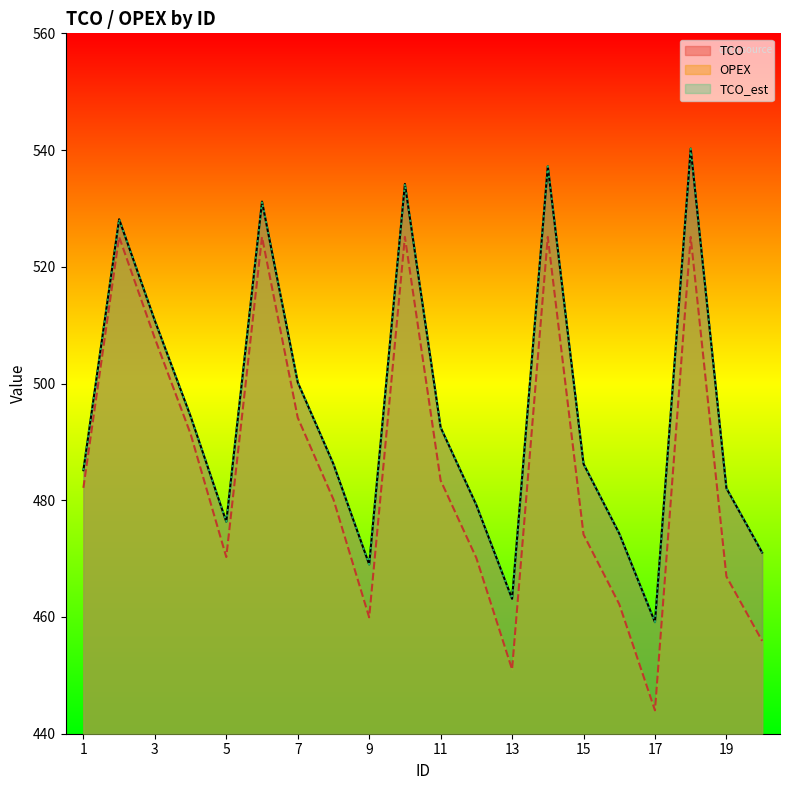

The value of TCO_est at 4 is 494.4. True or false?

True